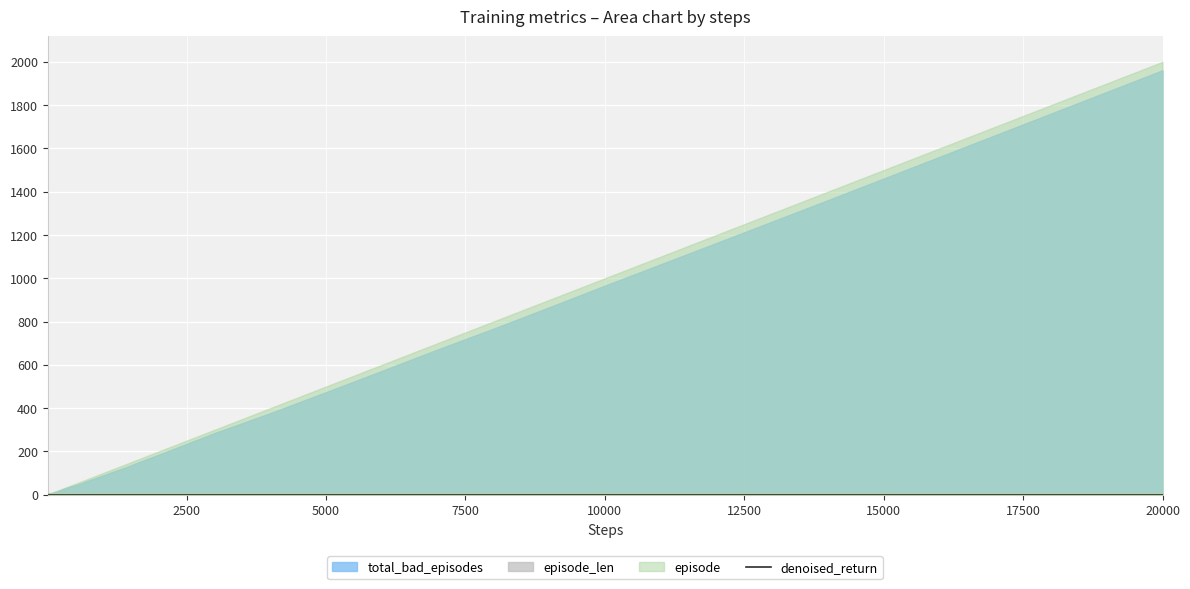

True or false: denoised_return has a value of 0 at 600.

True